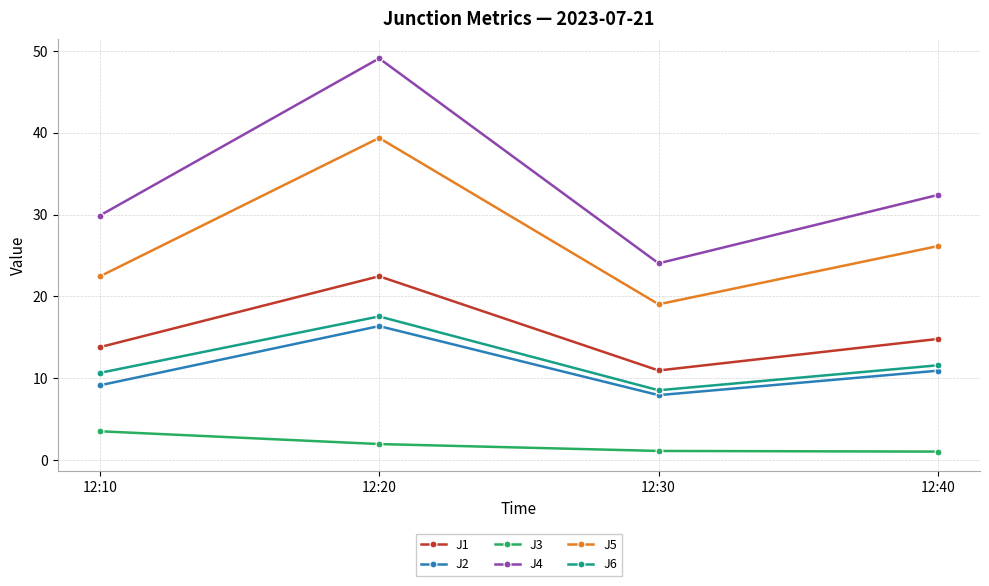

At which category does J5 reach its first local valley?

12:30